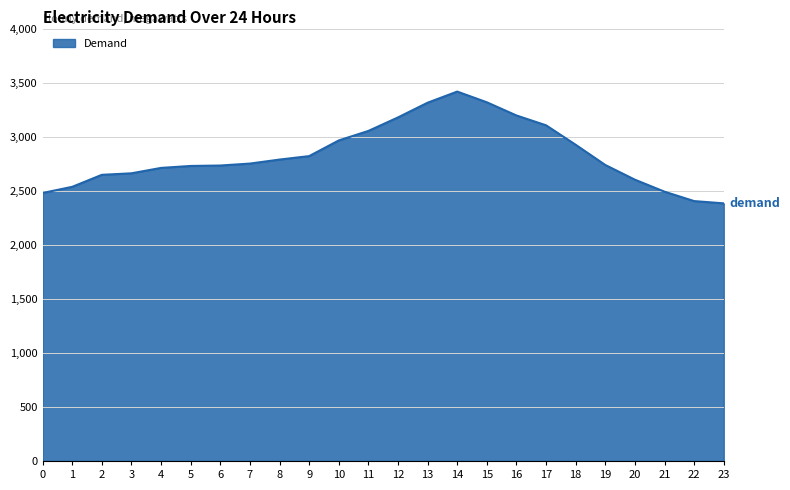

What is the difference between the values at 12 and 2?

531